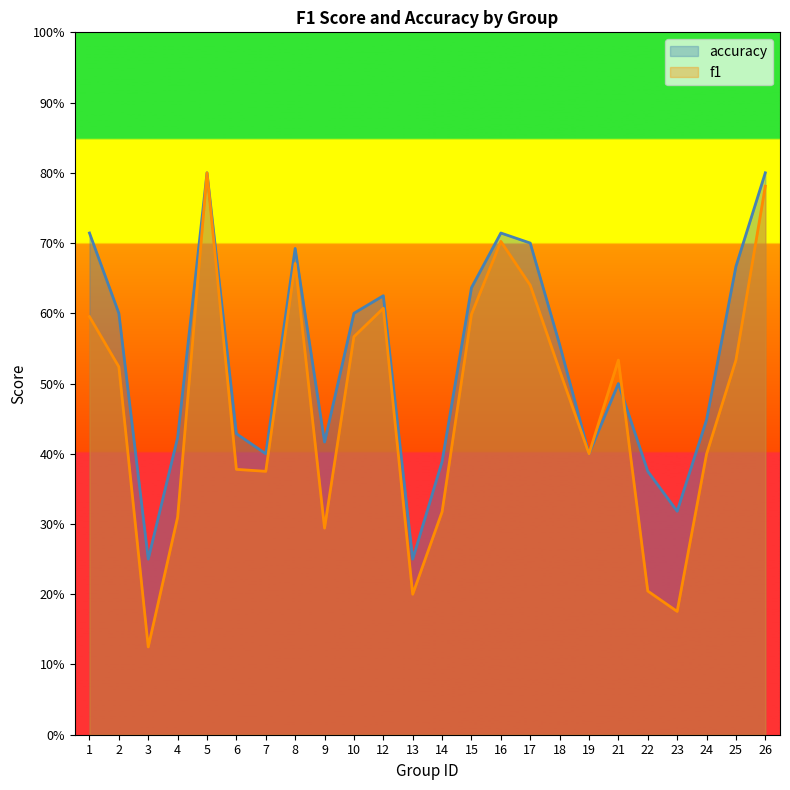

What is the difference between the maximum and minimum values in the f1 series?

0.7